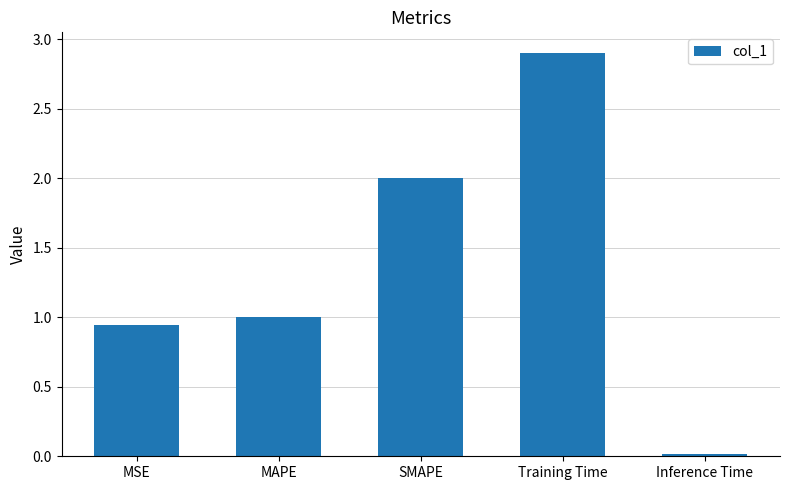

Which label corresponds to the largest value in the chart?

Training Time